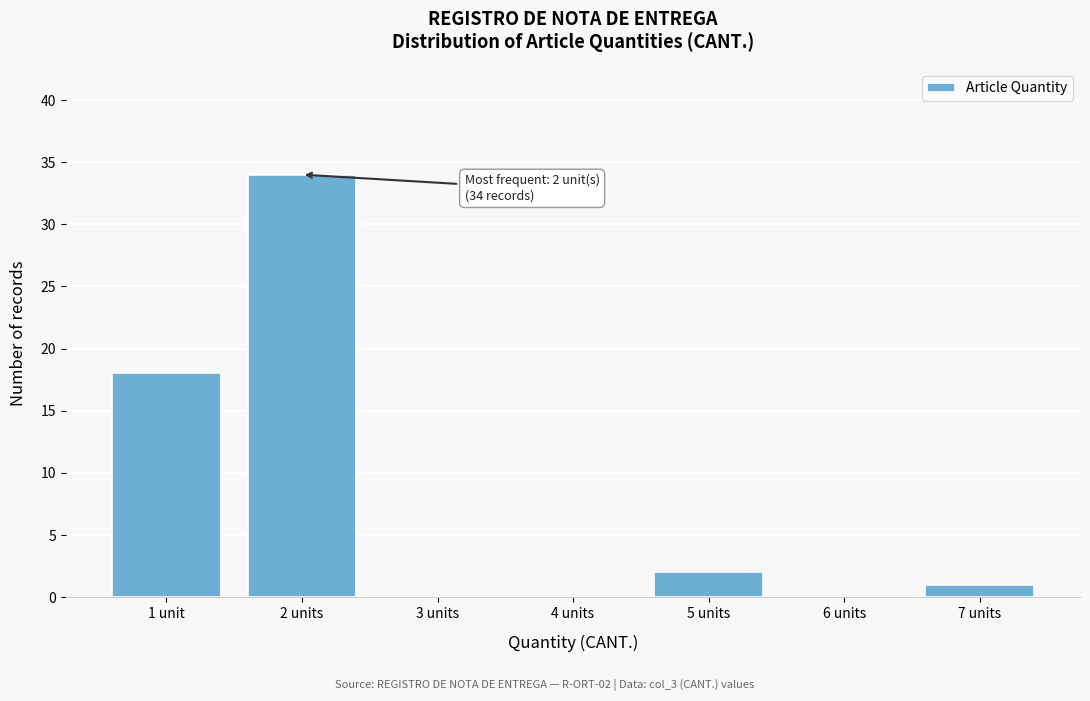

Reading left to right, what are all the values shown in this chart?

1 unit=18	2 units=34	3 units=0	4 units=0	5 units=2	6 units=0	7 units=1